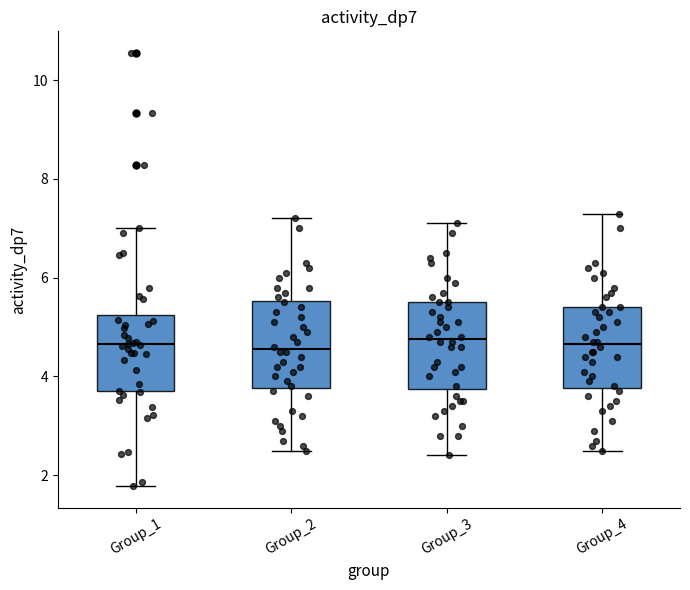

Reading left to right, transcribe this box plot: for each box, give where its median line is, the range the box spans, and where its two whiskers end, as read against the y-axis. The values are not printed on the chart, so give them approximately, as read against the axis.

Group_1: median 4.6, box 3.8 to 5.2, whiskers 1.8 to 7.0
Group_2: median 4.6, box 3.8 to 5.6, whiskers 2.6 to 7.2
Group_3: median 4.8, box 3.8 to 5.6, whiskers 2.4 to 7.2
Group_4: median 4.6, box 3.8 to 5.4, whiskers 2.6 to 7.4